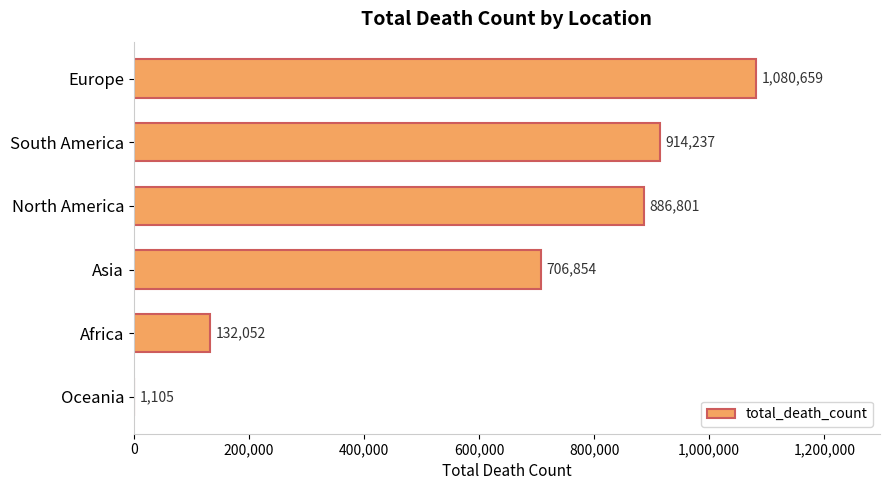

At which label is the value closest to 540882?

Asia